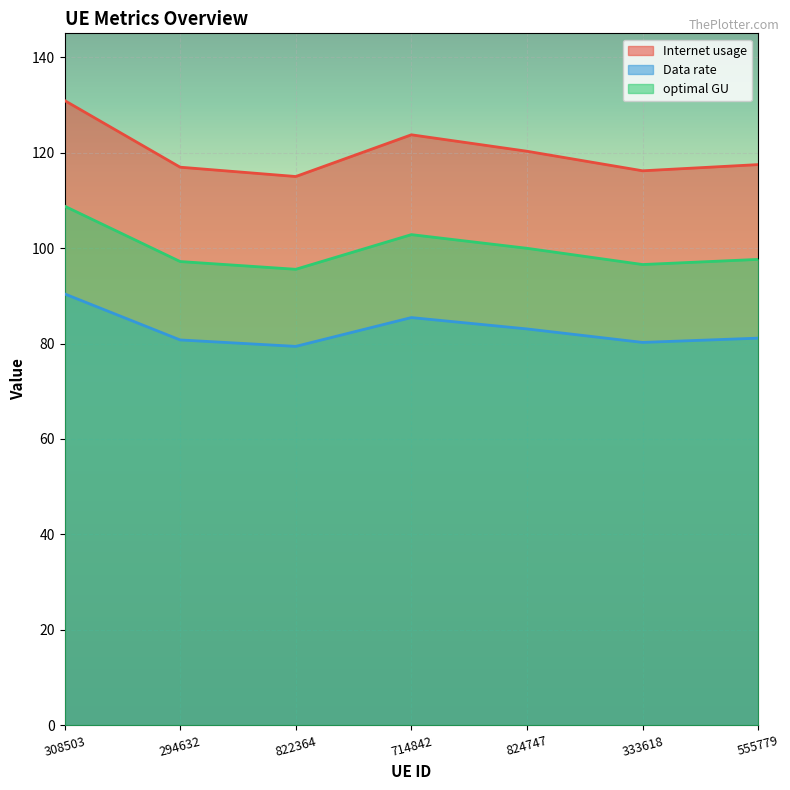

What is the difference between the highest and lowest values at 822364?

35.6